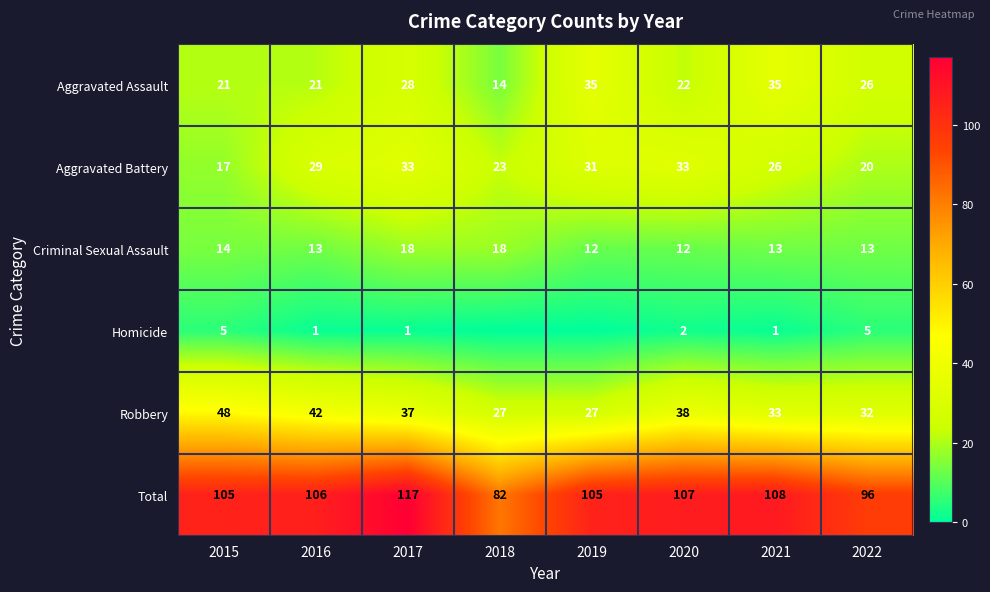

Read the Robbery value at 2017, to the nearest 10.

40